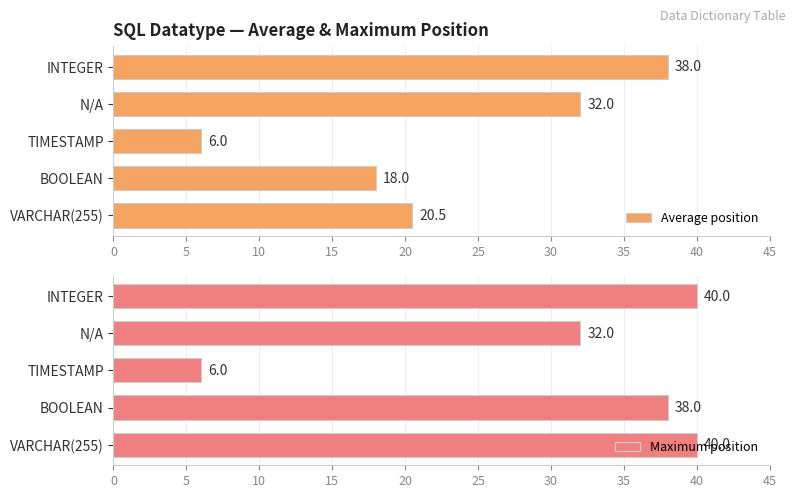

What is the lowest value of the Maximum position series?

6